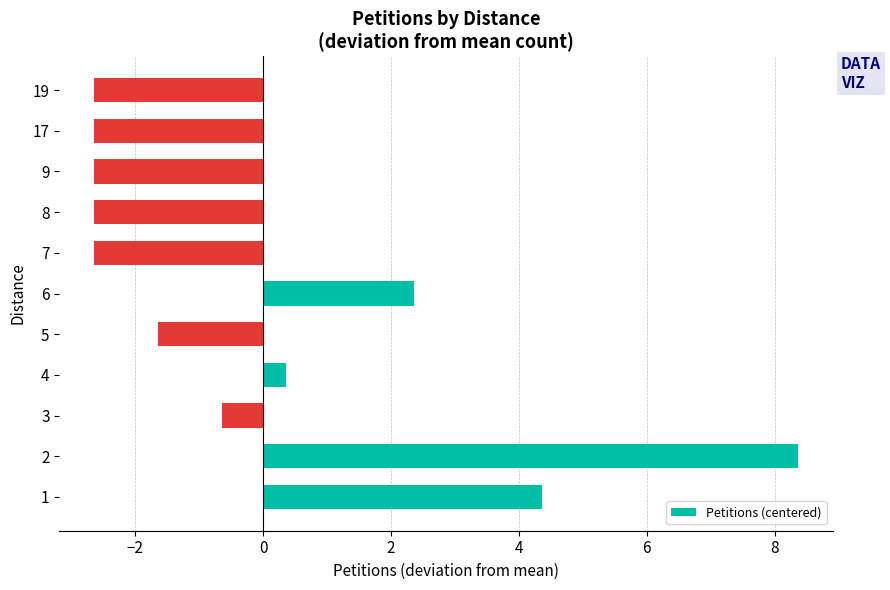

Reading top to bottom, extract all data points from this chart.

-2.6	-2.6	-2.6	-2.6	-2.6	2.4	-1.6	0.4	-0.6	8.4	4.4